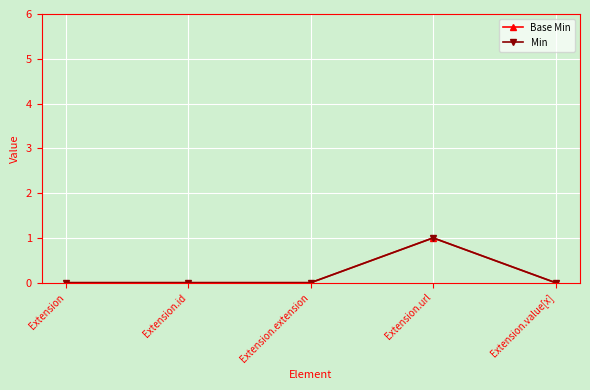

Count the Min values in the range 0 to 1.

5